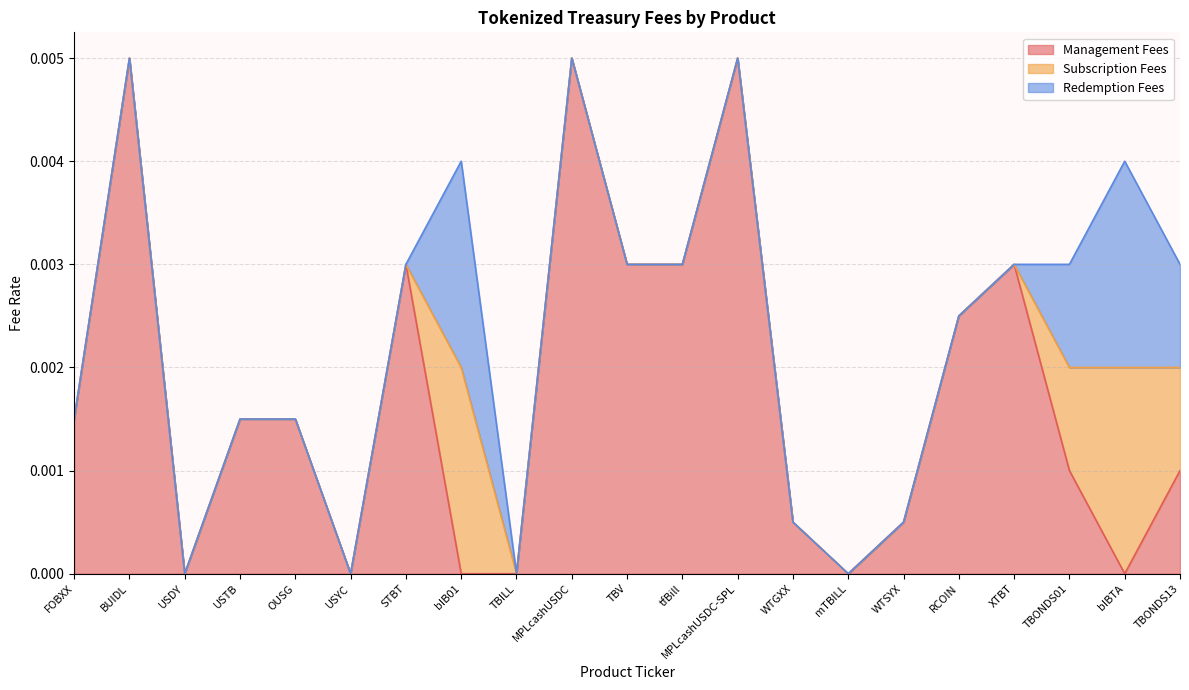

How many lines are shown in the chart?

3